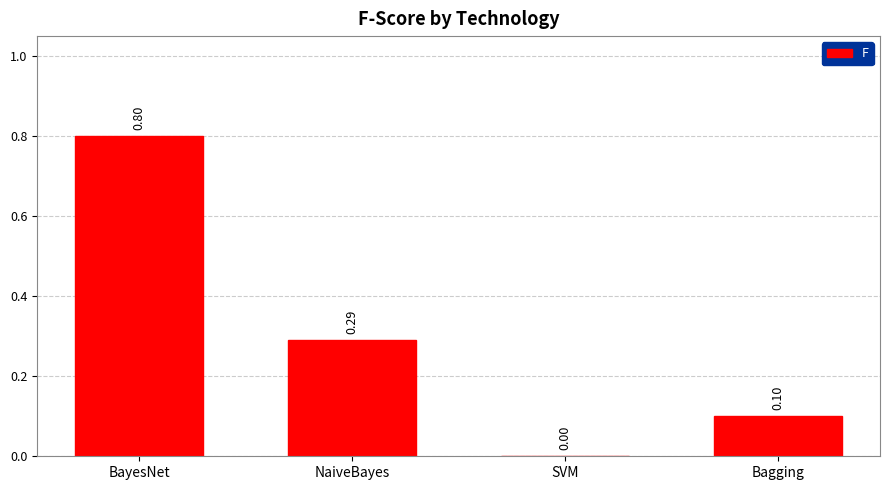

Which has a higher value, BayesNet or SVM?

BayesNet